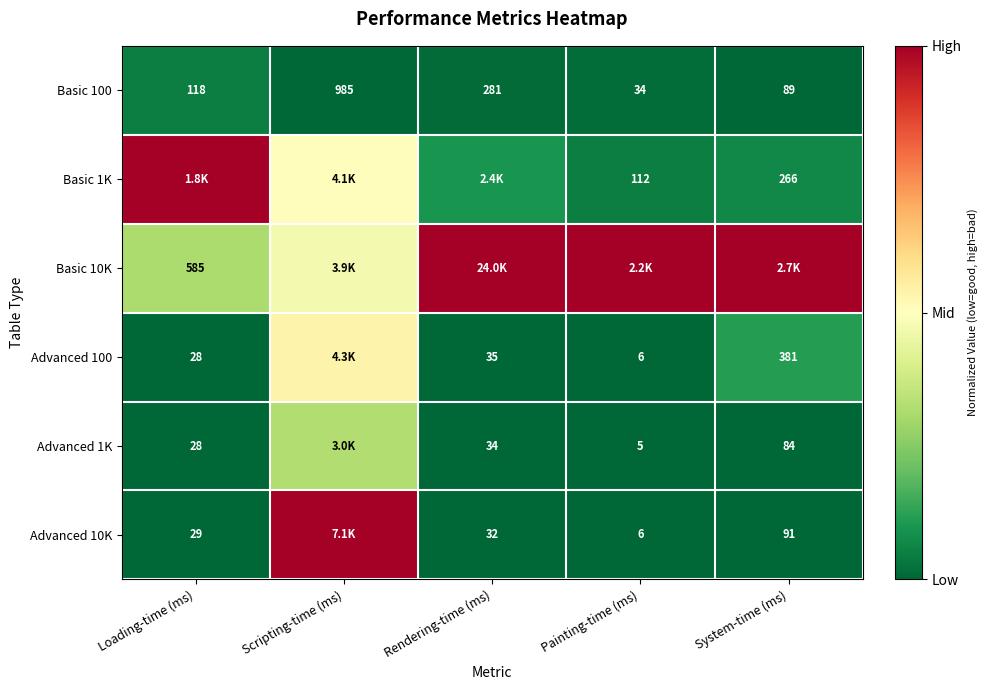

The value of Basic 10K at Loading-time (ms) is 0.4. True or false?

False